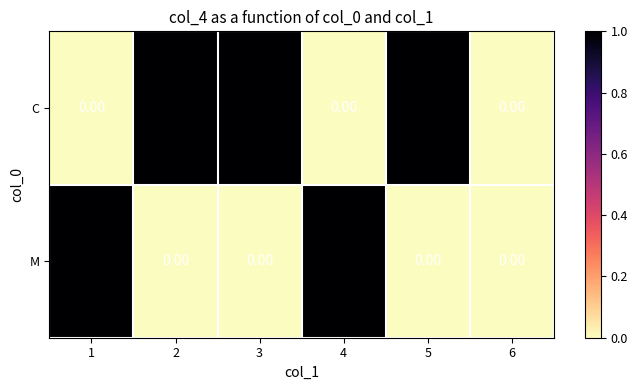

Which series changed the most between 2 and 6?

C